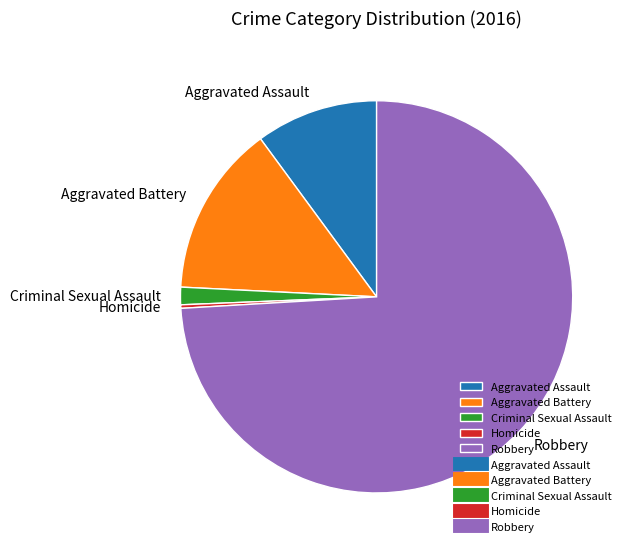

Rank the categories by value from lowest to highest.

Homicide, Criminal Sexual Assault, Aggravated Assault, Aggravated Battery, Robbery